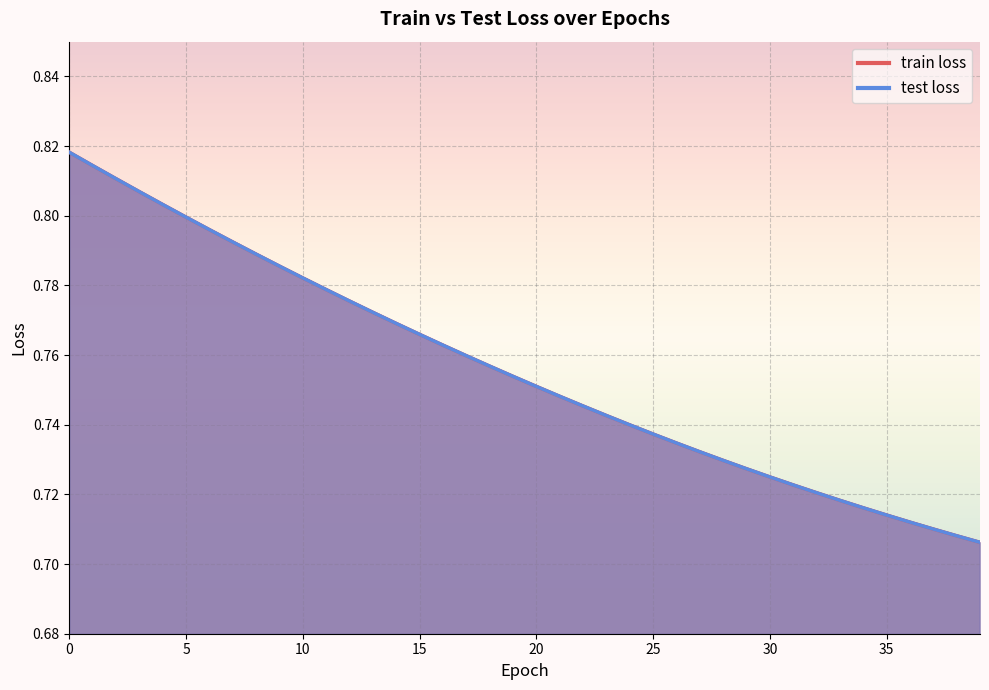

Which label corresponds to the smallest value in the chart?

39